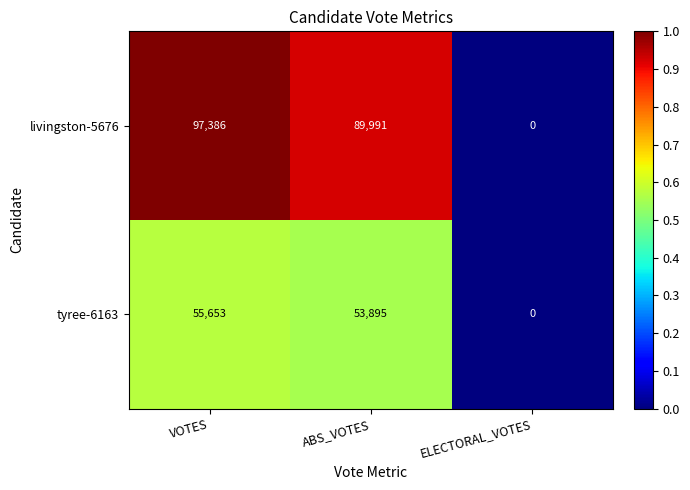

What is the maximum value for tyree-6163?

55653